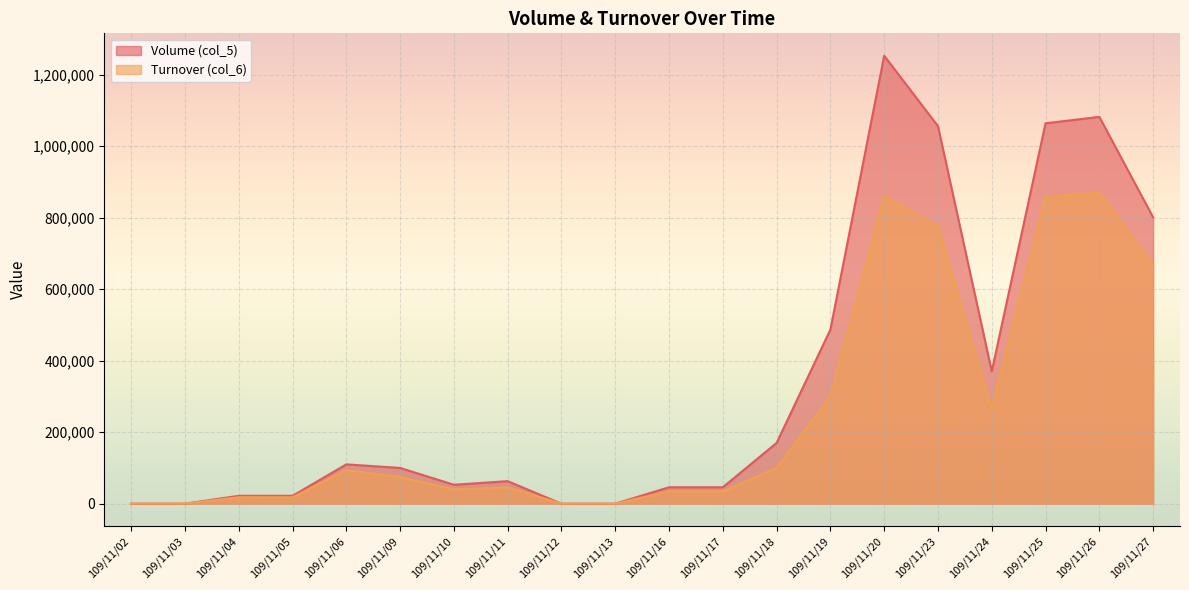

Reading left to right, what are all the values shown in this chart?

Volume (col_5): 0	0	22000	22000	110000	100000	53000	63000	0	0	46000	46000	170000	487000	1253000	1056000	370000	1064000	1082000	801000
Turnover (col_6): 0	0	18040	17820	93700	74520	39750	45790	0	0	34500	34040	100300	300050	860310	775750	266200	858970	869900	668810